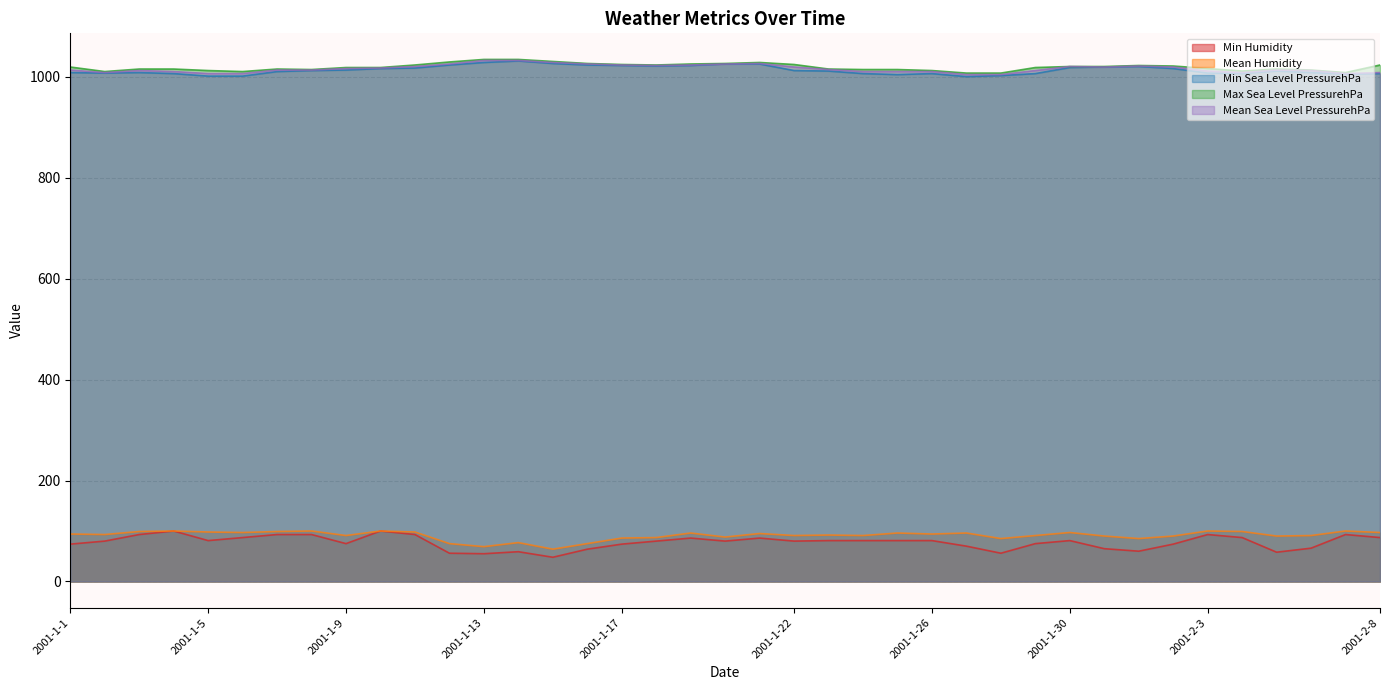

Reading left to right, what are all the values shown in this chart?

Min Humidity: 2001-1-1=74	2001-1-2=80	2001-1-3=93	2001-1-4=100	2001-1-5=81	2001-1-6=87	2001-1-7=93	2001-1-8=93	2001-1-9=75	2001-1-10=100	2001-1-11=93	2001-1-12=56	2001-1-13=55	2001-1-14=59	2001-1-15=48	2001-1-16=64	2001-1-17=74	2001-1-18=80	2001-1-19=86	2001-1-20=80	2001-1-21=86	2001-1-22=80	2001-1-23=81	2001-1-24=81	2001-1-25=81	2001-1-26=81	2001-1-27=70	2001-1-28=56	2001-1-29=75	2001-1-30=81	2001-1-31=65	2001-2-1=60	2001-2-2=74	2001-2-3=93	2001-2-4=87	2001-2-5=58	2001-2-6=66	2001-2-7=93	2001-2-8=87
Mean Humidity: 2001-1-1=94	2001-1-2=93	2001-1-3=99	2001-1-4=100	2001-1-5=98	2001-1-6=97	2001-1-7=99	2001-1-8=100	2001-1-9=91	2001-1-10=100	2001-1-11=98	2001-1-12=75	2001-1-13=69	2001-1-14=77	2001-1-15=64	2001-1-16=75	2001-1-17=86	2001-1-18=87	2001-1-19=96	2001-1-20=88	2001-1-21=95	2001-1-22=91	2001-1-23=92	2001-1-24=91	2001-1-25=96	2001-1-26=94	2001-1-27=96	2001-1-28=85	2001-1-29=91	2001-1-30=97	2001-1-31=90	2001-2-1=85	2001-2-2=90	2001-2-3=100	2001-2-4=99	2001-2-5=90	2001-2-6=91	2001-2-7=100	2001-2-8=97
Min Sea Level PressurehPa: 2001-1-1=1008	2001-1-2=1007	2001-1-3=1008	2001-1-4=1006	2001-1-5=1001	2001-1-6=1001	2001-1-7=1010	2001-1-8=1012	2001-1-9=1013	2001-1-10=1016	2001-1-11=1017	2001-1-12=1023	2001-1-13=1028	2001-1-14=1031	2001-1-15=1026	2001-1-16=1023	2001-1-17=1022	2001-1-18=1021	2001-1-19=1022	2001-1-20=1025	2001-1-21=1025	2001-1-22=1012	2001-1-23=1011	2001-1-24=1006	2001-1-25=1004	2001-1-26=1006	2001-1-27=1000	2001-1-28=1002	2001-1-29=1006	2001-1-30=1018	2001-1-31=1019	2001-2-1=1020	2001-2-2=1016	2001-2-3=1007	2001-2-4=1006	2001-2-5=1011	2001-2-6=1008	2001-2-7=1005	2001-2-8=1006
Max Sea Level PressurehPa: 2001-1-1=1019	2001-1-2=1010	2001-1-3=1015	2001-1-4=1015	2001-1-5=1012	2001-1-6=1010	2001-1-7=1015	2001-1-8=1014	2001-1-9=1018	2001-1-10=1018	2001-1-11=1023	2001-1-12=1029	2001-1-13=1034	2001-1-14=1034	2001-1-15=1030	2001-1-16=1026	2001-1-17=1024	2001-1-18=1023	2001-1-19=1025	2001-1-20=1026	2001-1-21=1028	2001-1-22=1024	2001-1-23=1015	2001-1-24=1014	2001-1-25=1014	2001-1-26=1012	2001-1-27=1007	2001-1-28=1007	2001-1-29=1018	2001-1-30=1020	2001-1-31=1020	2001-2-1=1022	2001-2-2=1021	2001-2-3=1016	2001-2-4=1011	2001-2-5=1015	2001-2-6=1013	2001-2-7=1008	2001-2-8=1023
Mean Sea Level PressurehPa: 2001-1-1=1013	2001-1-2=1008	2001-1-3=1012	2001-1-4=1010	2001-1-5=1006	2001-1-6=1006	2001-1-7=1013	2001-1-8=1013	2001-1-9=1016	2001-1-10=1017	2001-1-11=1020	2001-1-12=1025	2001-1-13=1032	2001-1-14=1032	2001-1-15=1028	2001-1-16=1025	2001-1-17=1023	2001-1-18=1022	2001-1-19=1023	2001-1-20=1025	2001-1-21=1026	2001-1-22=1019	2001-1-23=1014	2001-1-24=1010	2001-1-25=1010	2001-1-26=1010	2001-1-27=1004	2001-1-28=1004	2001-1-29=1012	2001-1-30=1020	2001-1-31=1019	2001-2-1=1021	2001-2-2=1019	2001-2-3=1011	2001-2-4=1008	2001-2-5=1013	2001-2-6=1012	2001-2-7=1006	2001-2-8=1008